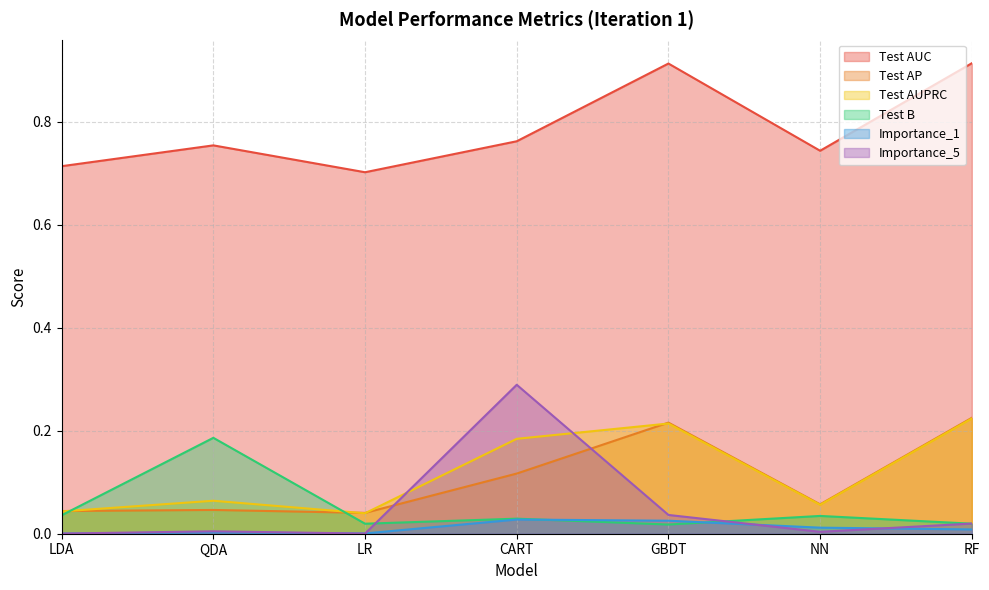

Count the number of categories in the chart.

7